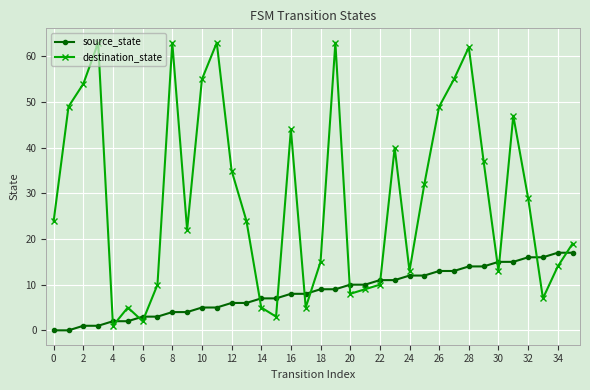

Which series ends up on top after the final intersection of source_state and destination_state?

destination_state